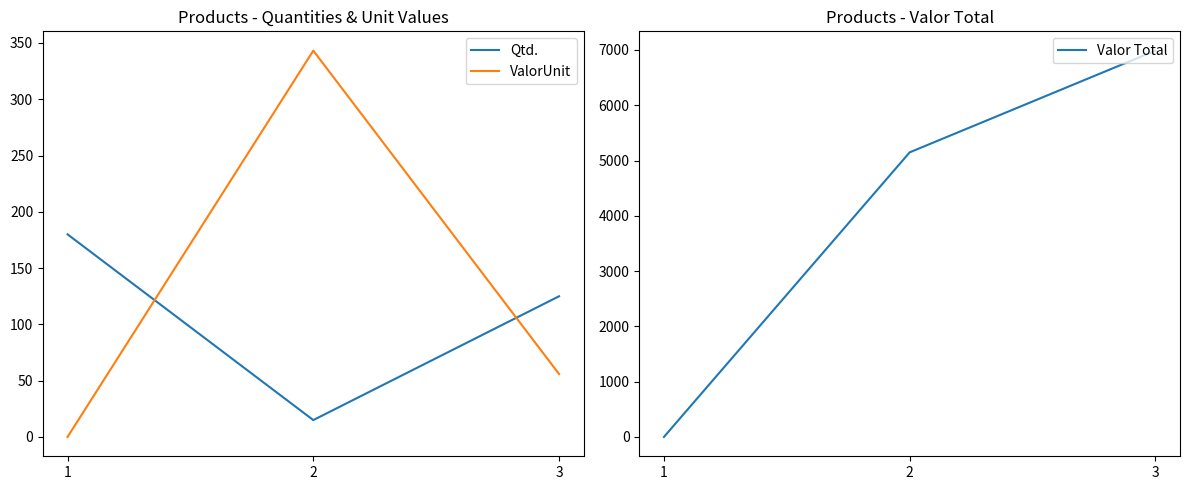

How many positive values does the ValorUnit series have?

2